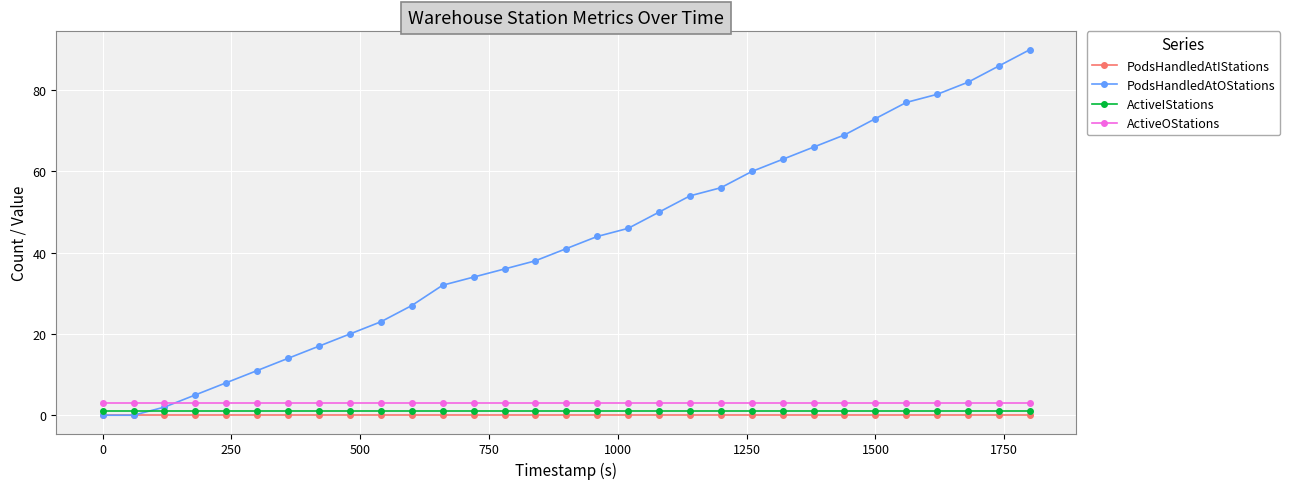

Reading left to right, extract all data points from this chart.

PodsHandledAtIStations: 0	0	0	0	0	0	0	0	0	0	0	0	0	0	0	0	0	0	0	0	0	0	0	0	0	0	0	0	0	0	0
PodsHandledAtOStations: 0	0	2	5	8	11	14	17	20	23	27	32	34	36	38	41	44	46	50	54	56	60	63	66	69	73	77	79	82	86	90
ActiveIStations: 1	1	1	1	1	1	1	1	1	1	1	1	1	1	1	1	1	1	1	1	1	1	1	1	1	1	1	1	1	1	1
ActiveOStations: 3	3	3	3	3	3	3	3	3	3	3	3	3	3	3	3	3	3	3	3	3	3	3	3	3	3	3	3	3	3	3